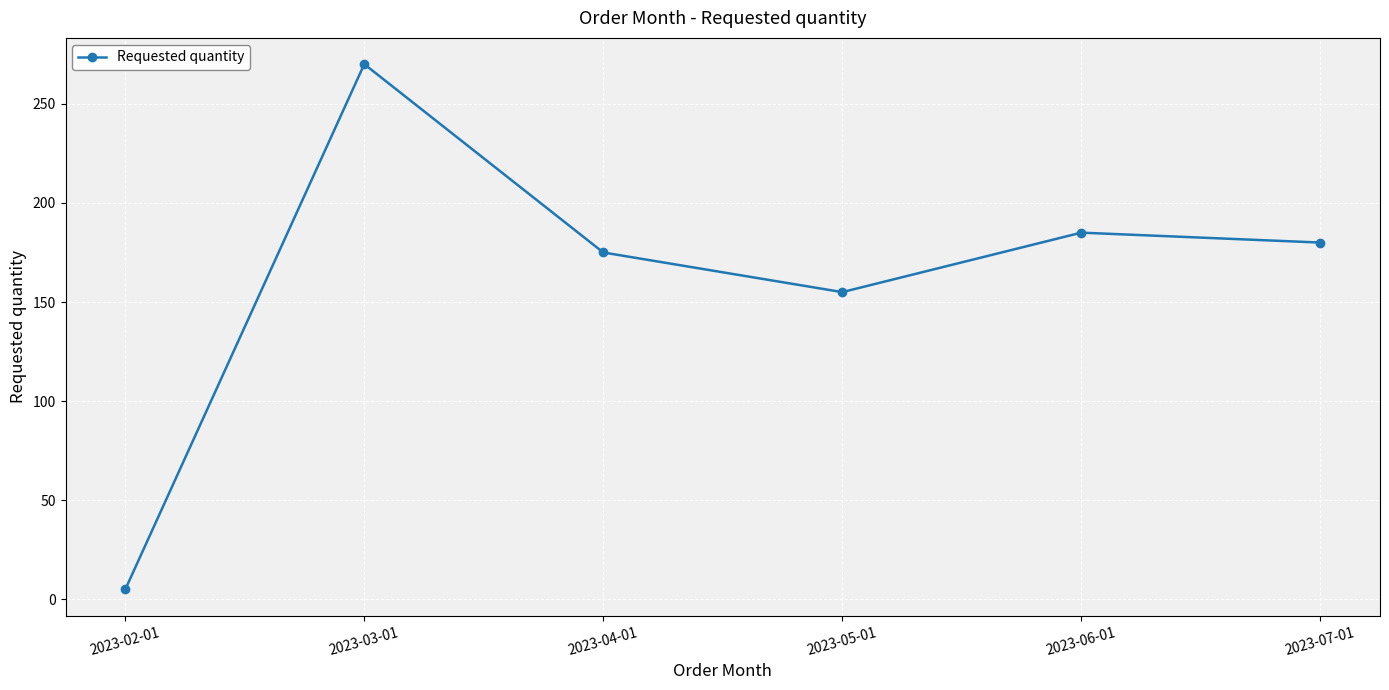

What is the ratio of the value at 2023-07-01 to the value at 2023-05-01?

1.2